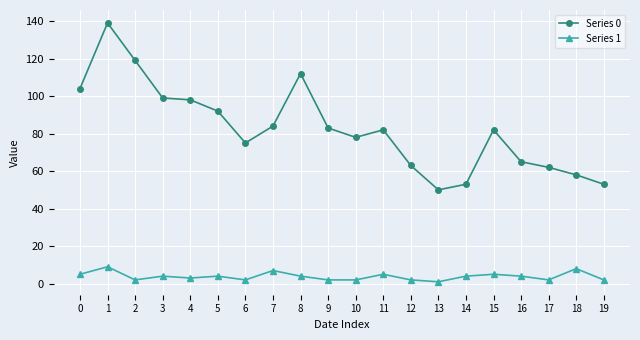

Which series changed the most between 1 and 7?

Series 0